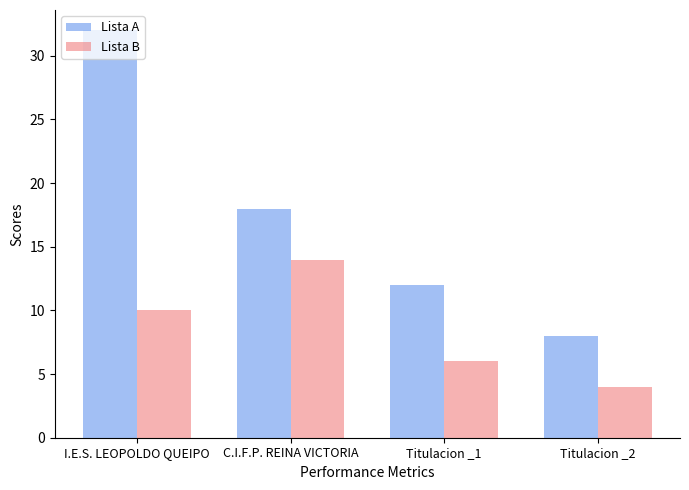

What is the label of the 4th bar from the left?

Titulacion _2